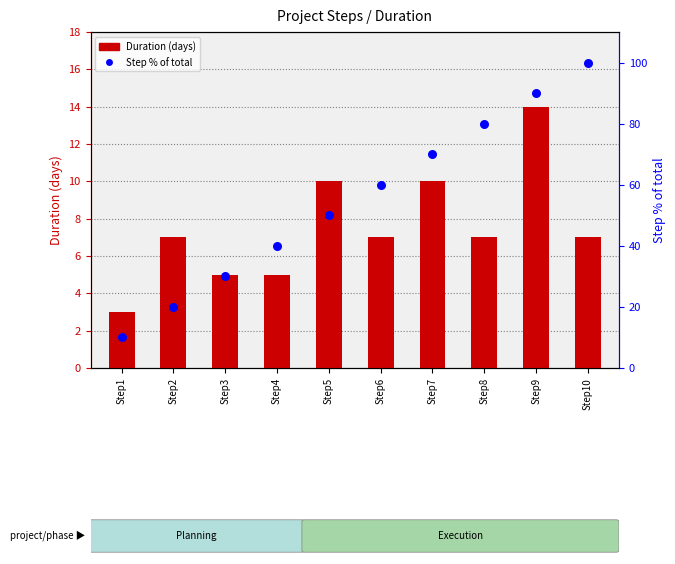

Which series contains the lowest Y value?

Duration (days)